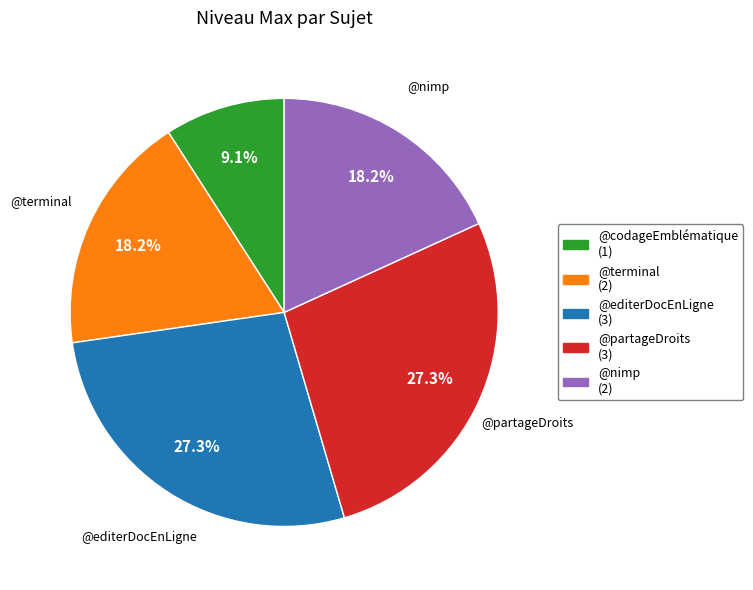

Is there any slice that represents more than half of the pie?

No